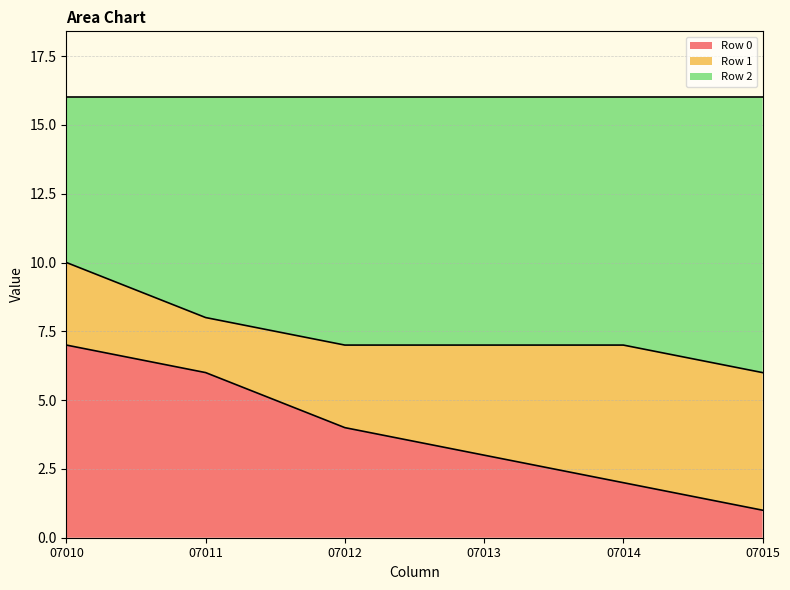

Is it true that Row 0 equals 7 at 07010?

True